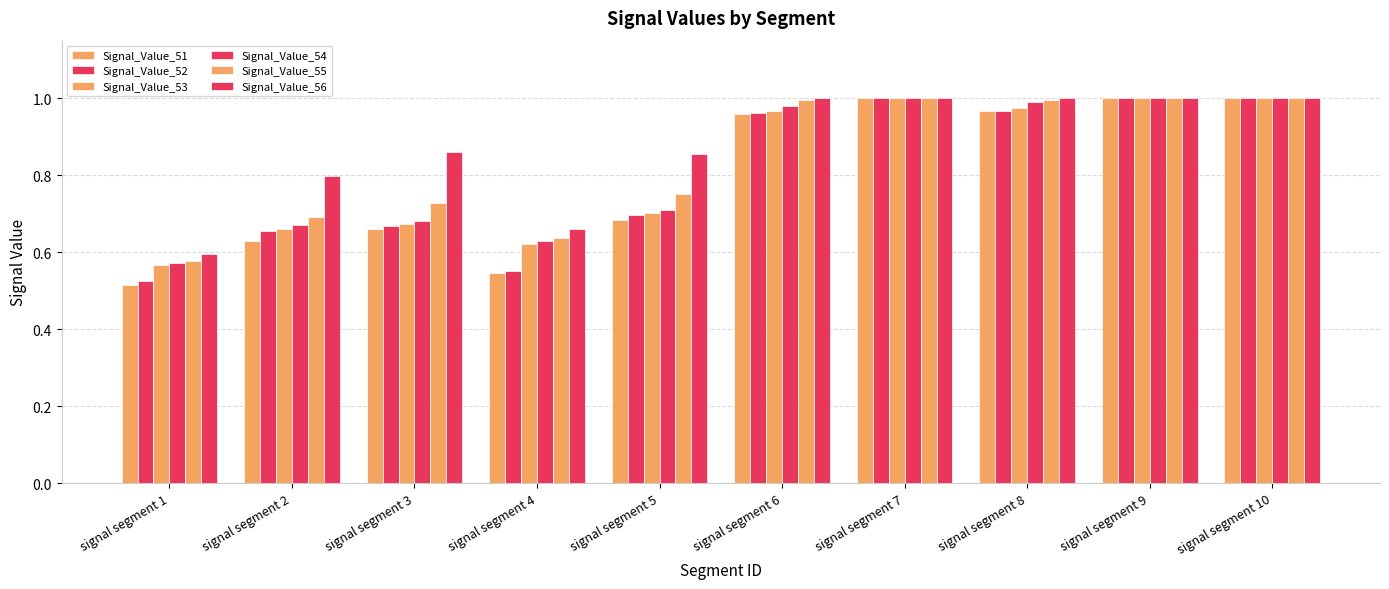

Is it true that Signal_Value_55 equals 0.2 at signal segment 8?

False